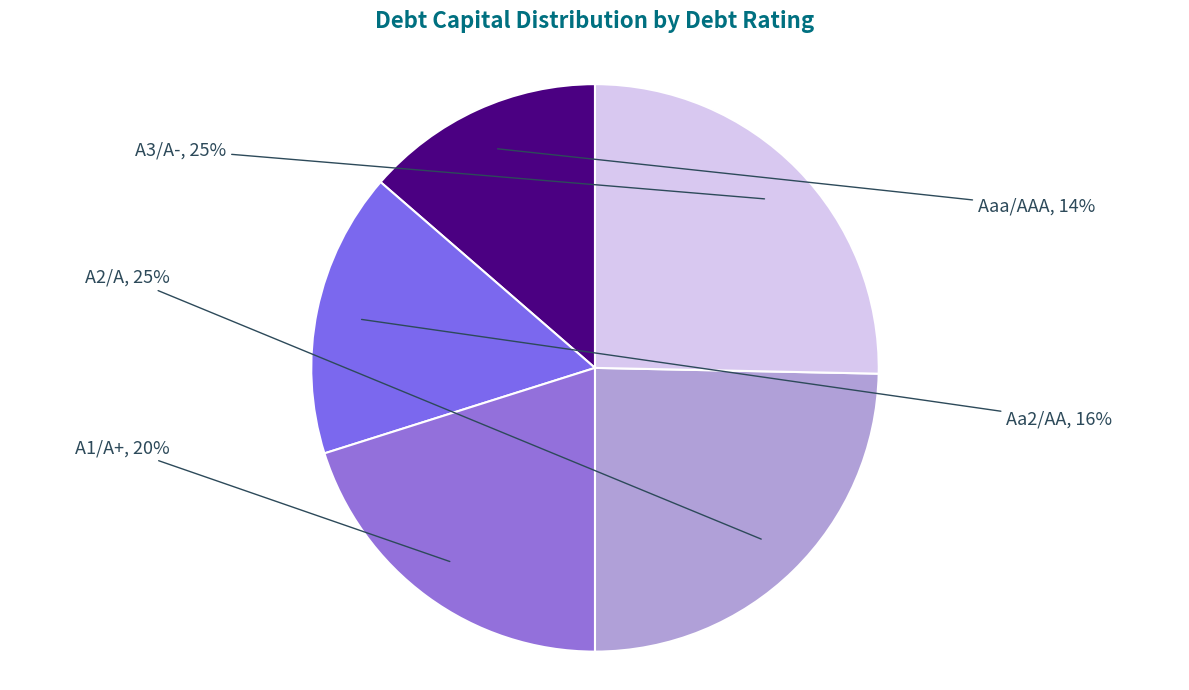

Which category has the smallest portion of the pie?

Aaa/AAA